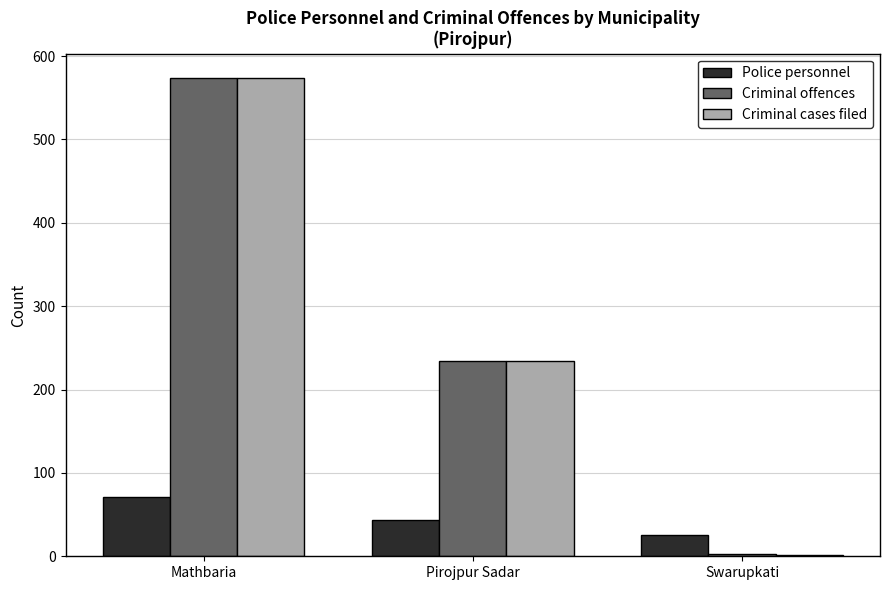

What is the smallest value displayed?

2